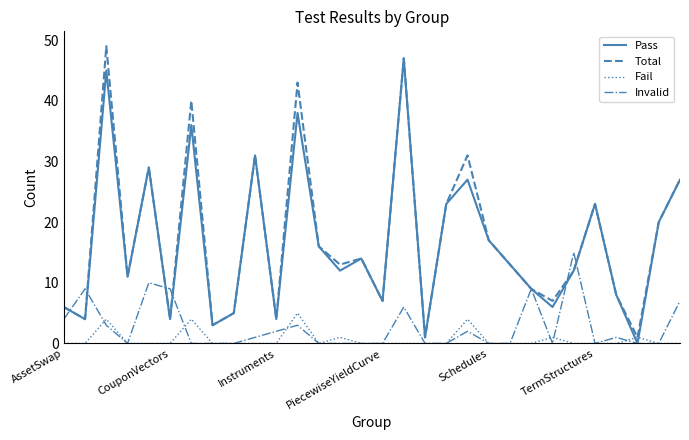

Rank the series by their maximum value, from lowest to highest.

Fail, Invalid, Pass, Total